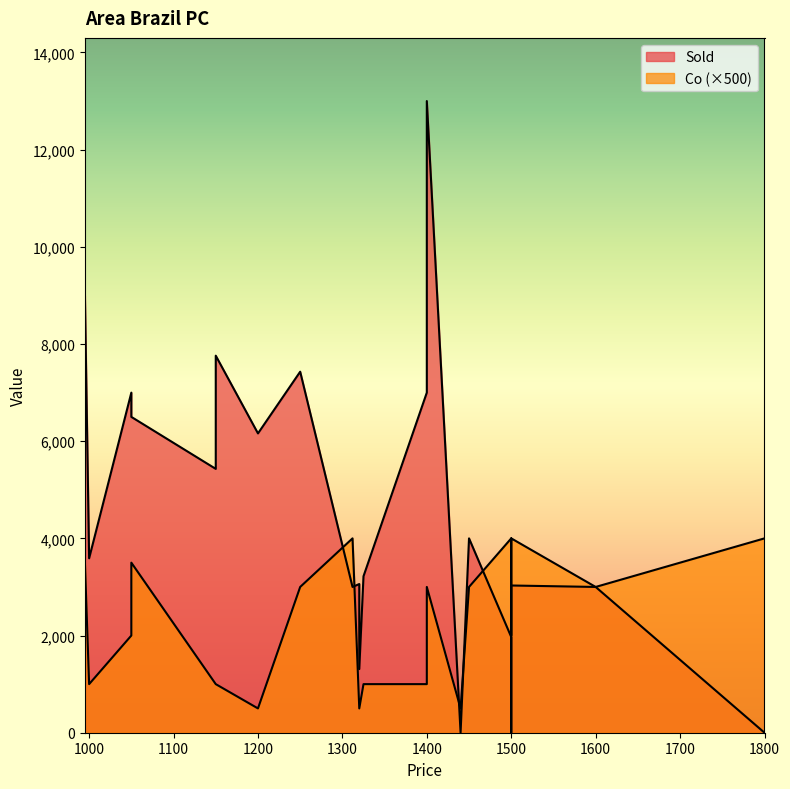

Reading right to left, list all the values displayed in this chart.

Sold: 1400=8000	1400=7000	1500=1970	1050=6500	1400=13000	1500=3030	1600=3000	1450=4000	1050=6999	1000=3590	1500=0	1150=5430	1440=0	1312=3000	995=9000	1150=7760	1320=1310	1800=0	1250=7430	1325=3220	1320=3060	1200=6160
Co: 1400=6	1400=2	1500=8	1050=7	1400=6	1500=8	1600=6	1450=6	1050=4	1000=2	1500=4	1150=2	1440=1	1312=8	995=7	1150=2	1320=1	1800=8	1250=6	1325=2	1320=1	1200=1